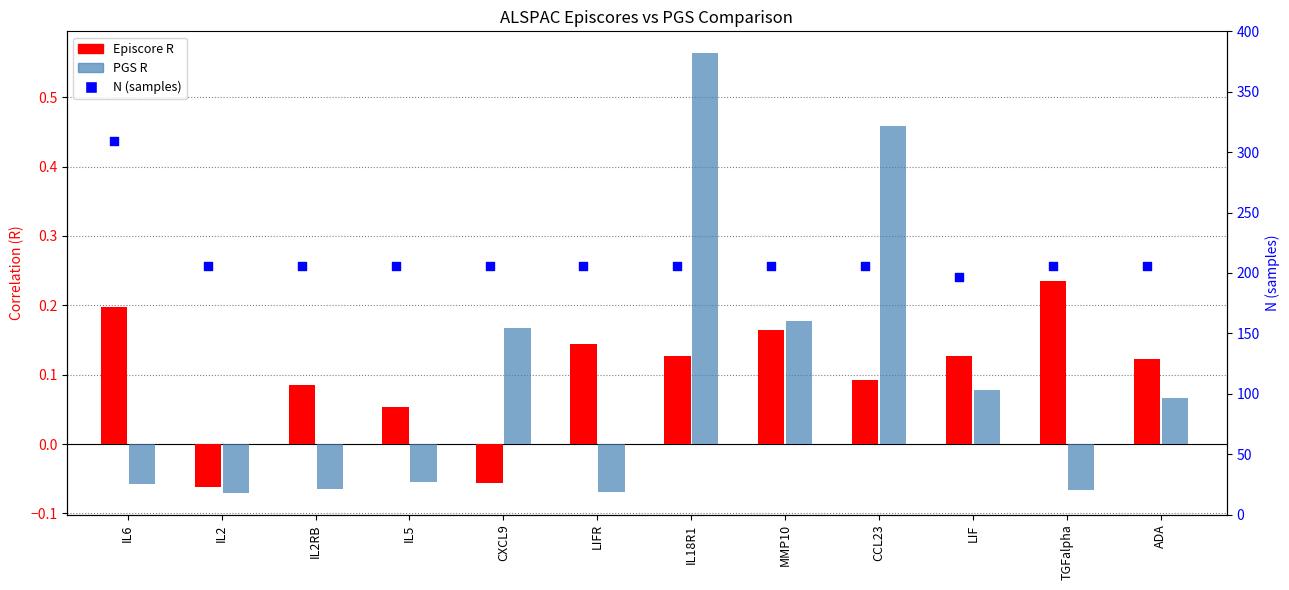

Which series has the widest spread of Y values?

N (samples)